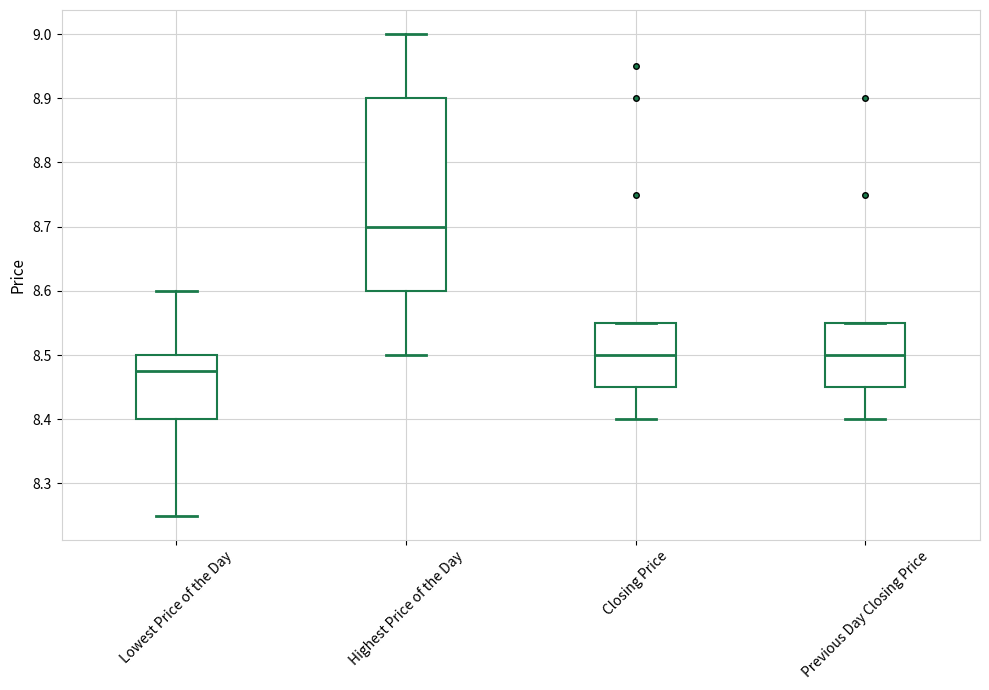

Reading left to right, read every box against the y-axis: the position of its median line, the range the box covers, and the ends of its whiskers. The values are not printed on the chart, so give them approximately, as read against the axis.

Lowest Price of the Day: median 8.48, box 8.40 to 8.50, whiskers 8.25 to 8.60
Highest Price of the Day: median 8.70, box 8.60 to 8.90, whiskers 8.50 to 9.00
Closing Price: median 8.50, box 8.45 to 8.55, whiskers 8.40 to 8.55
Previous Day Closing Price: median 8.50, box 8.45 to 8.55, whiskers 8.40 to 8.55